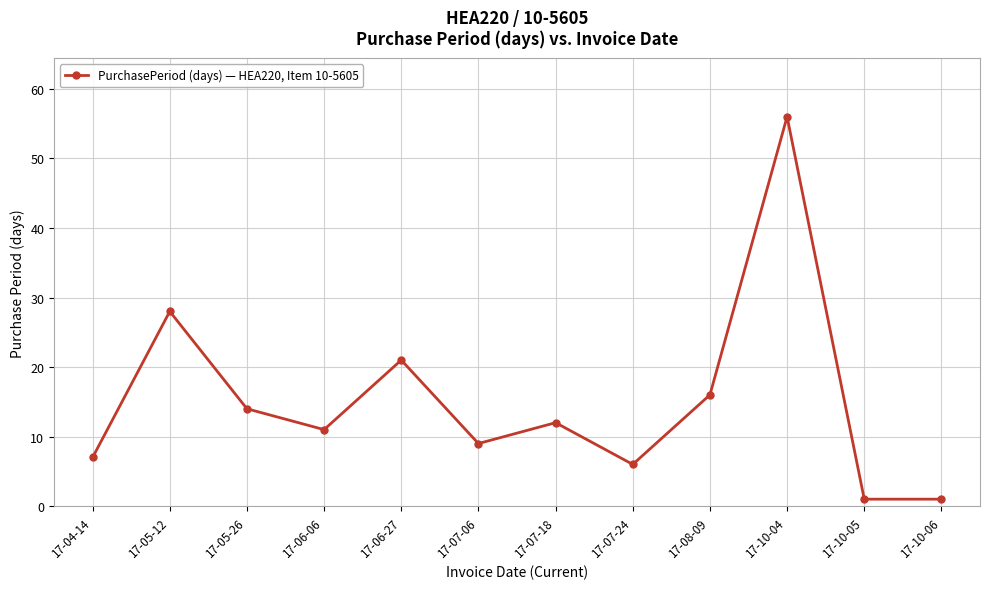

How many interior local peaks (higher than both neighbors) does the data have?

4